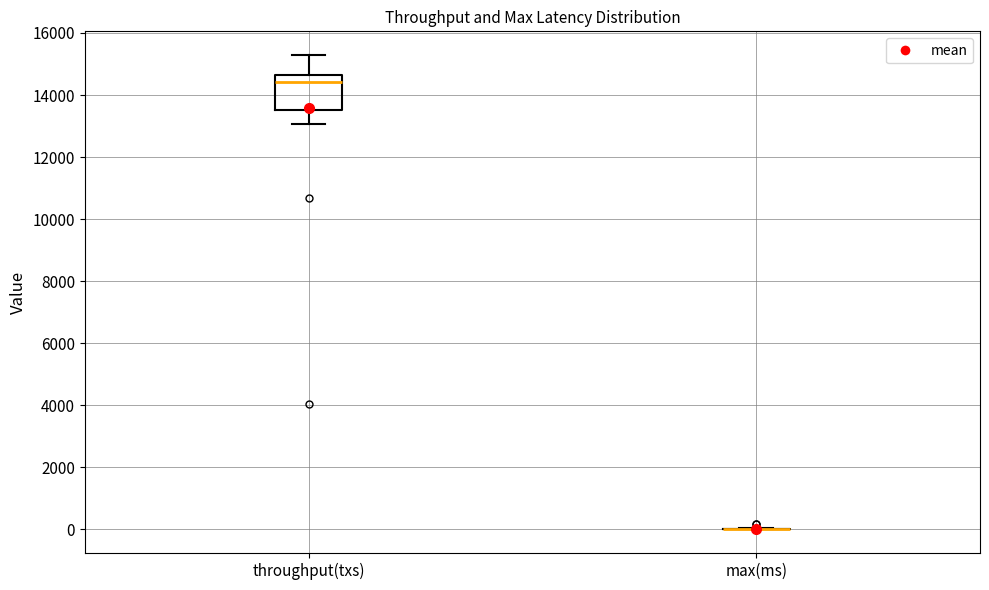

Reading left to right, transcribe this box plot: for each box, give where its median line is, the range the box spans, and where its two whiskers end, as read against the y-axis. The values are not printed on the chart, so give them approximately, as read against the axis.

throughput(txs): median 14400, box 13600 to 14600, whiskers 13000 to 15200
max(ms): box collapsed to a line at 0, whiskers 0 to 0